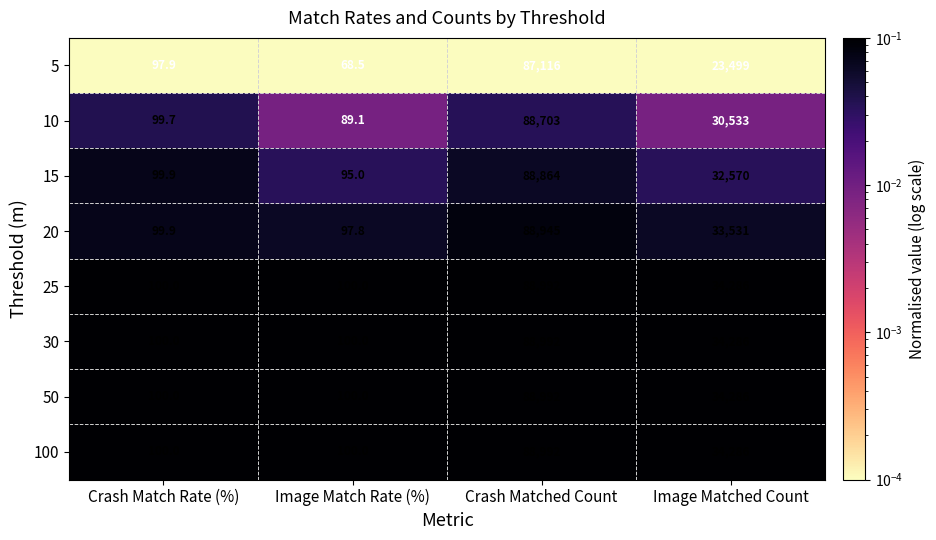

What is the total value across all series at Image Matched Count?

257277.0